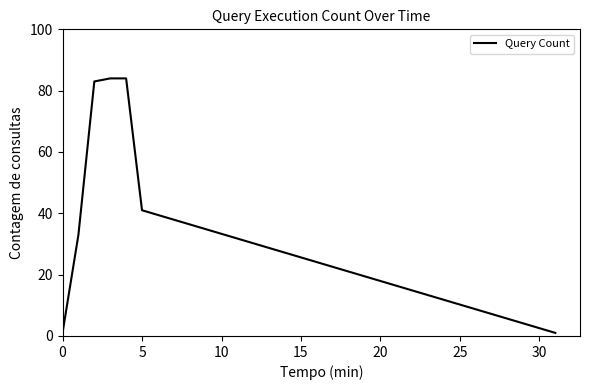

What is the difference between the maximum and minimum values?

83